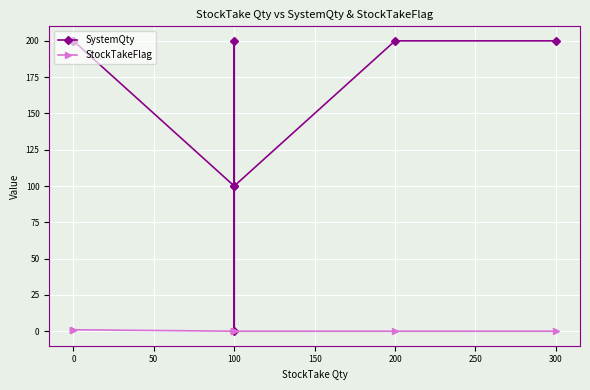

At how many categories does at least one series exceed 52?

8